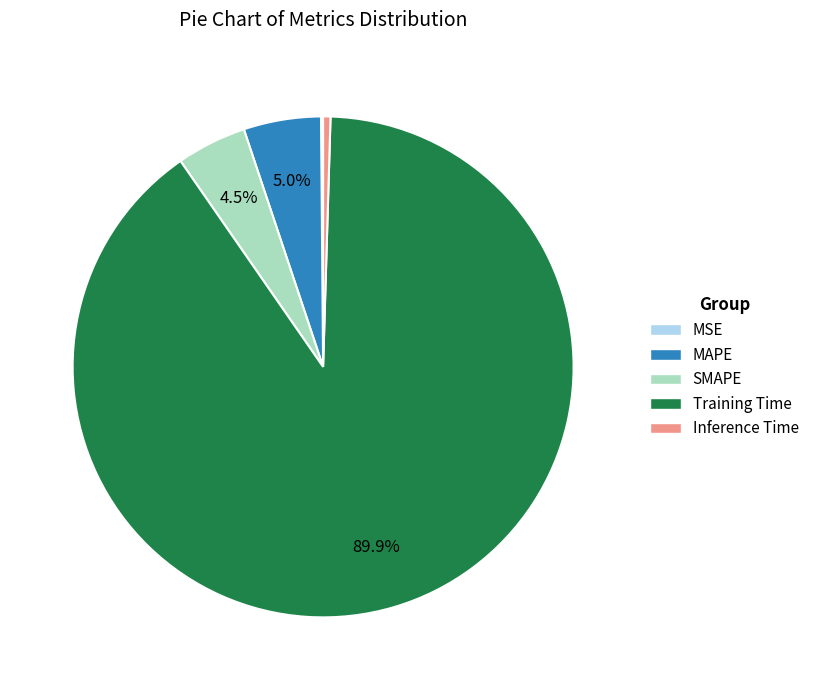

Which slice is the largest?

Training Time